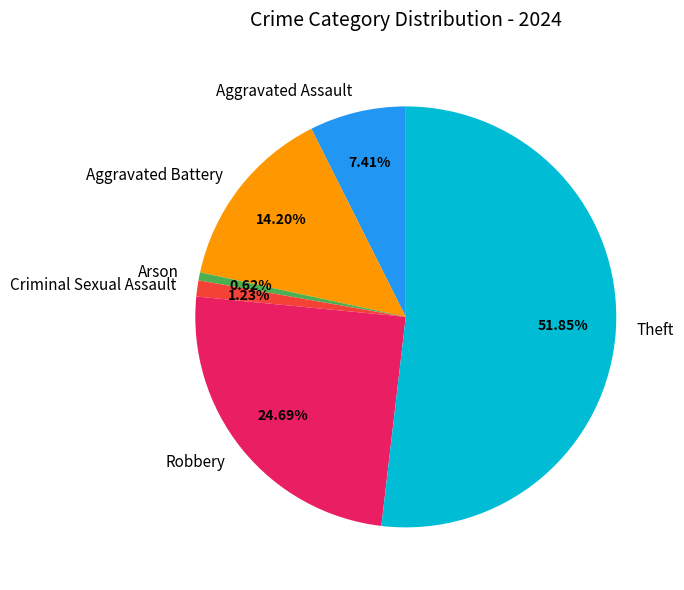

Which slice is the smallest?

Arson